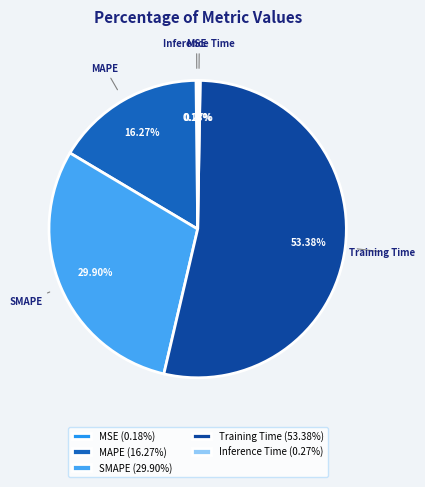

Does Training Time represent more than half of the total?

Yes